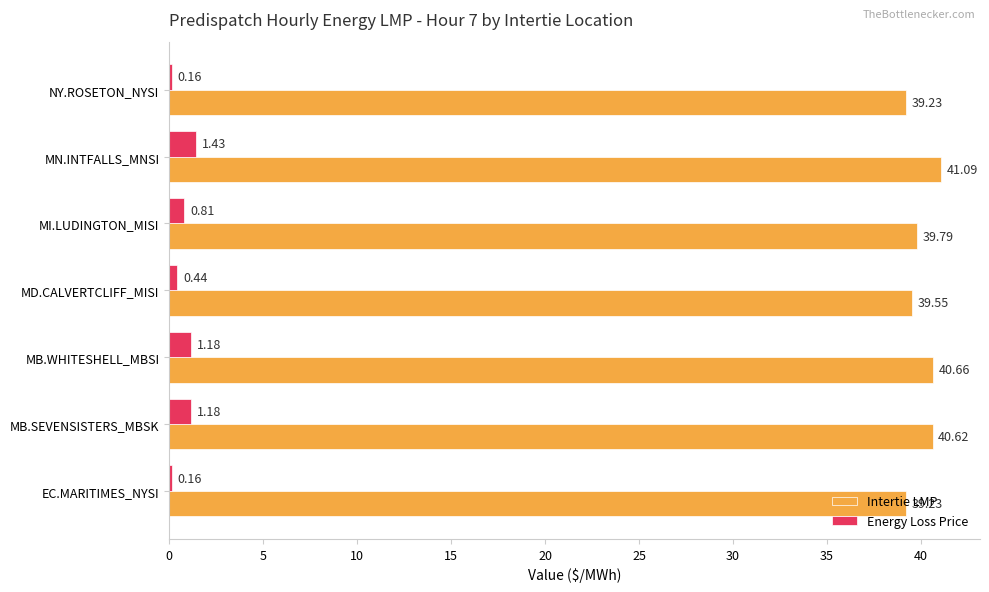

Which category has the highest value in the Intertie LMP series?

MN.INTFALLS_MNSI